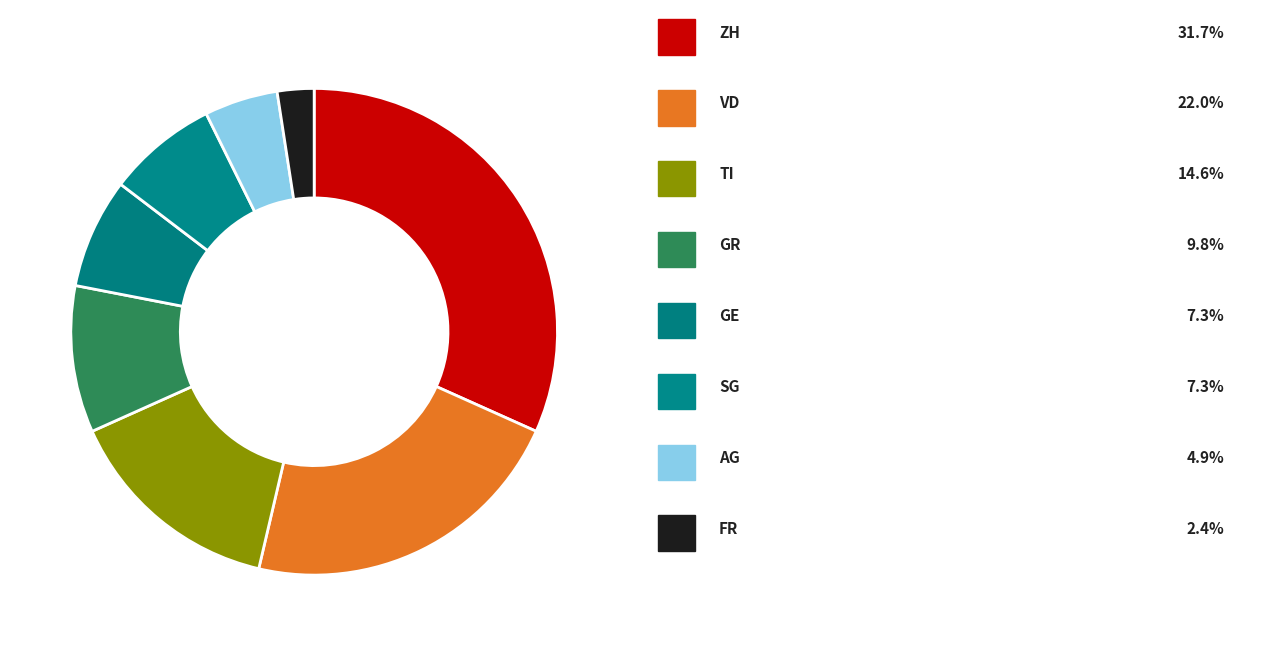

How many slices are in this pie chart?

8